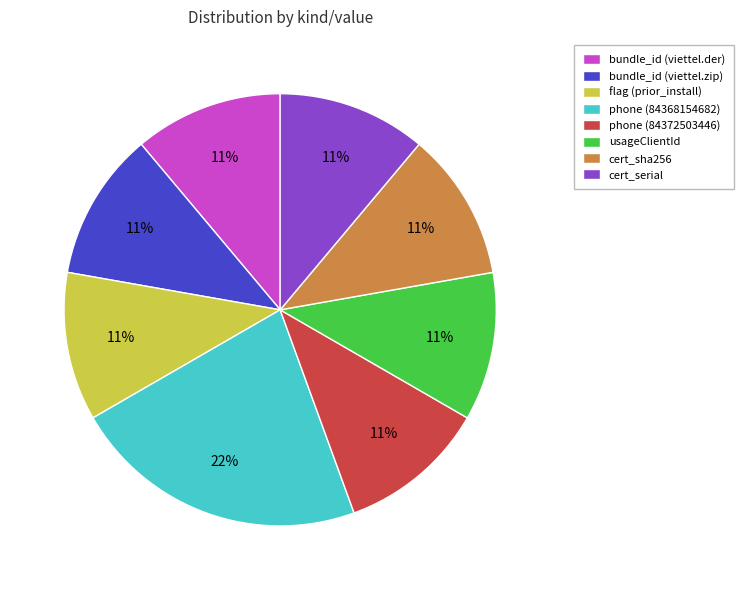

Does phone (84368154682) represent more than half of the total?

No